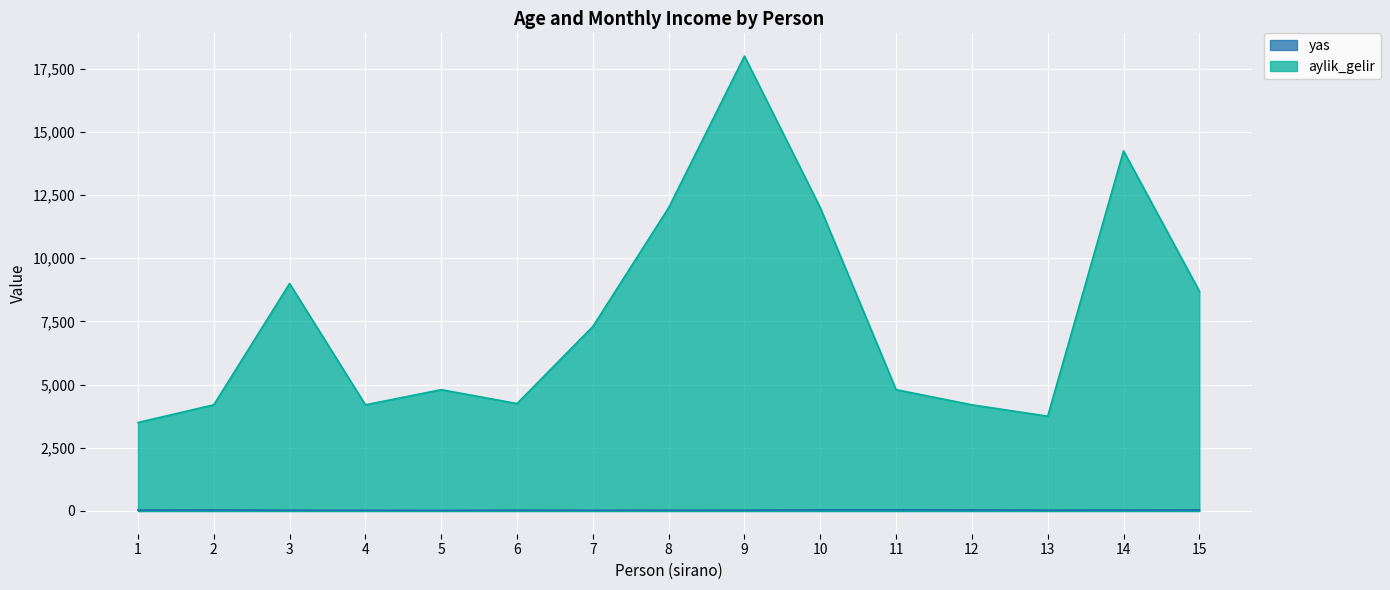

In yas, how many points are higher than both neighbors (excluding endpoints)?

3